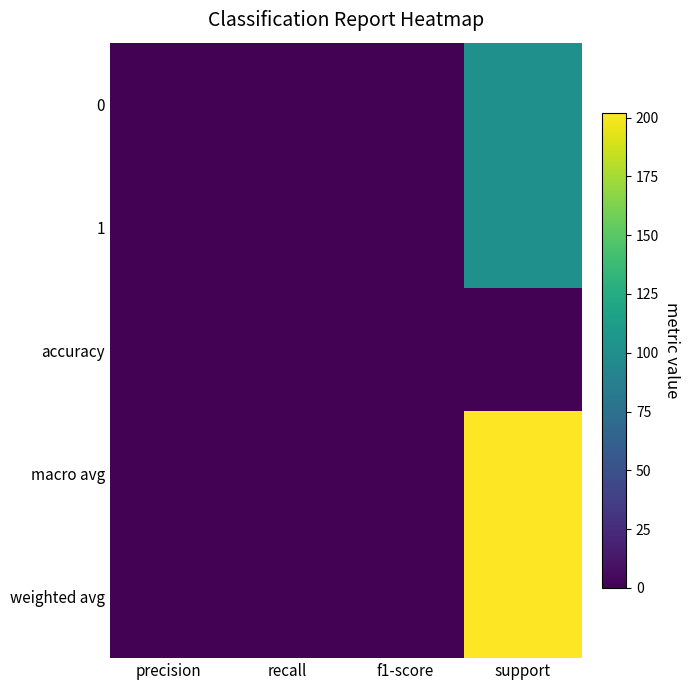

Which label corresponds to the smallest value in the chart?

precision